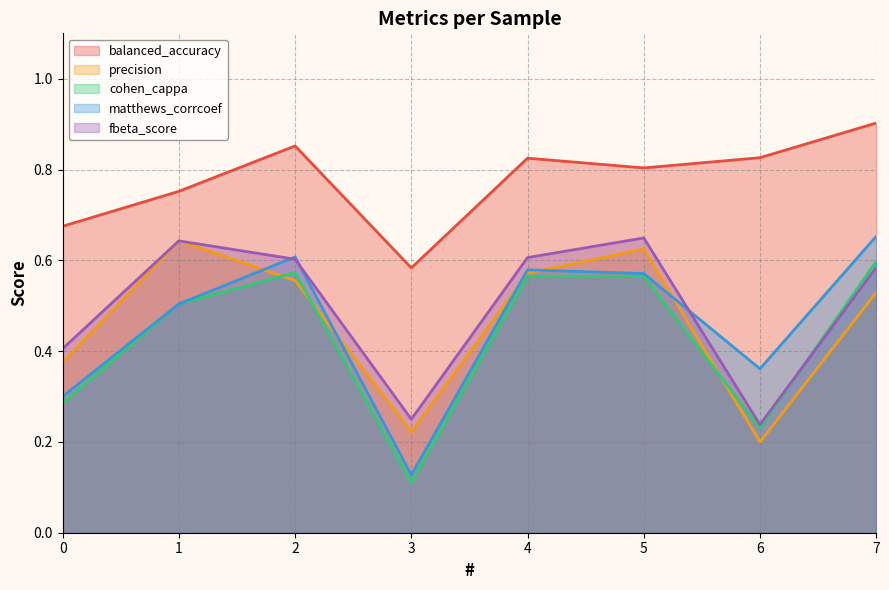

How many balanced_accuracy values are between 0 and 1?

8